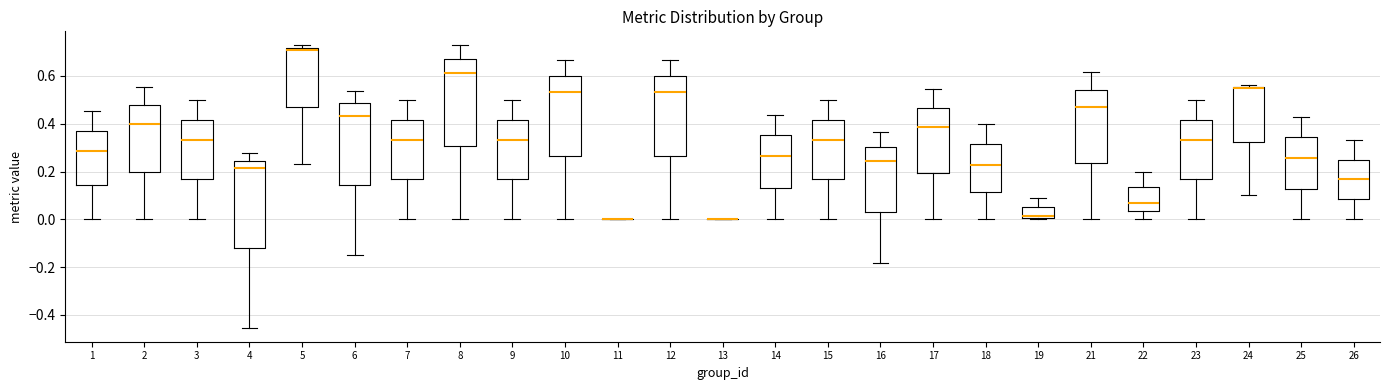

Where does the lower whisker of the box at x = 17 end on the y-axis? The values are not printed on the chart, so give them approximately, as read against the axis.

0.00